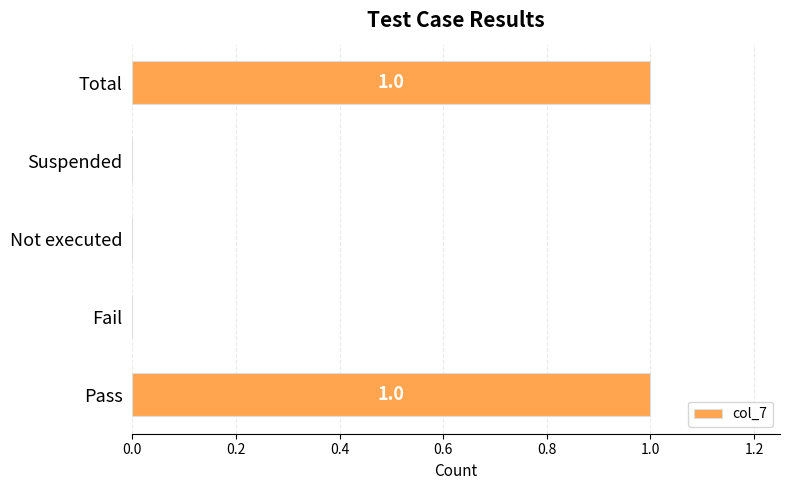

What is the change in value from Suspended to Total?

+1